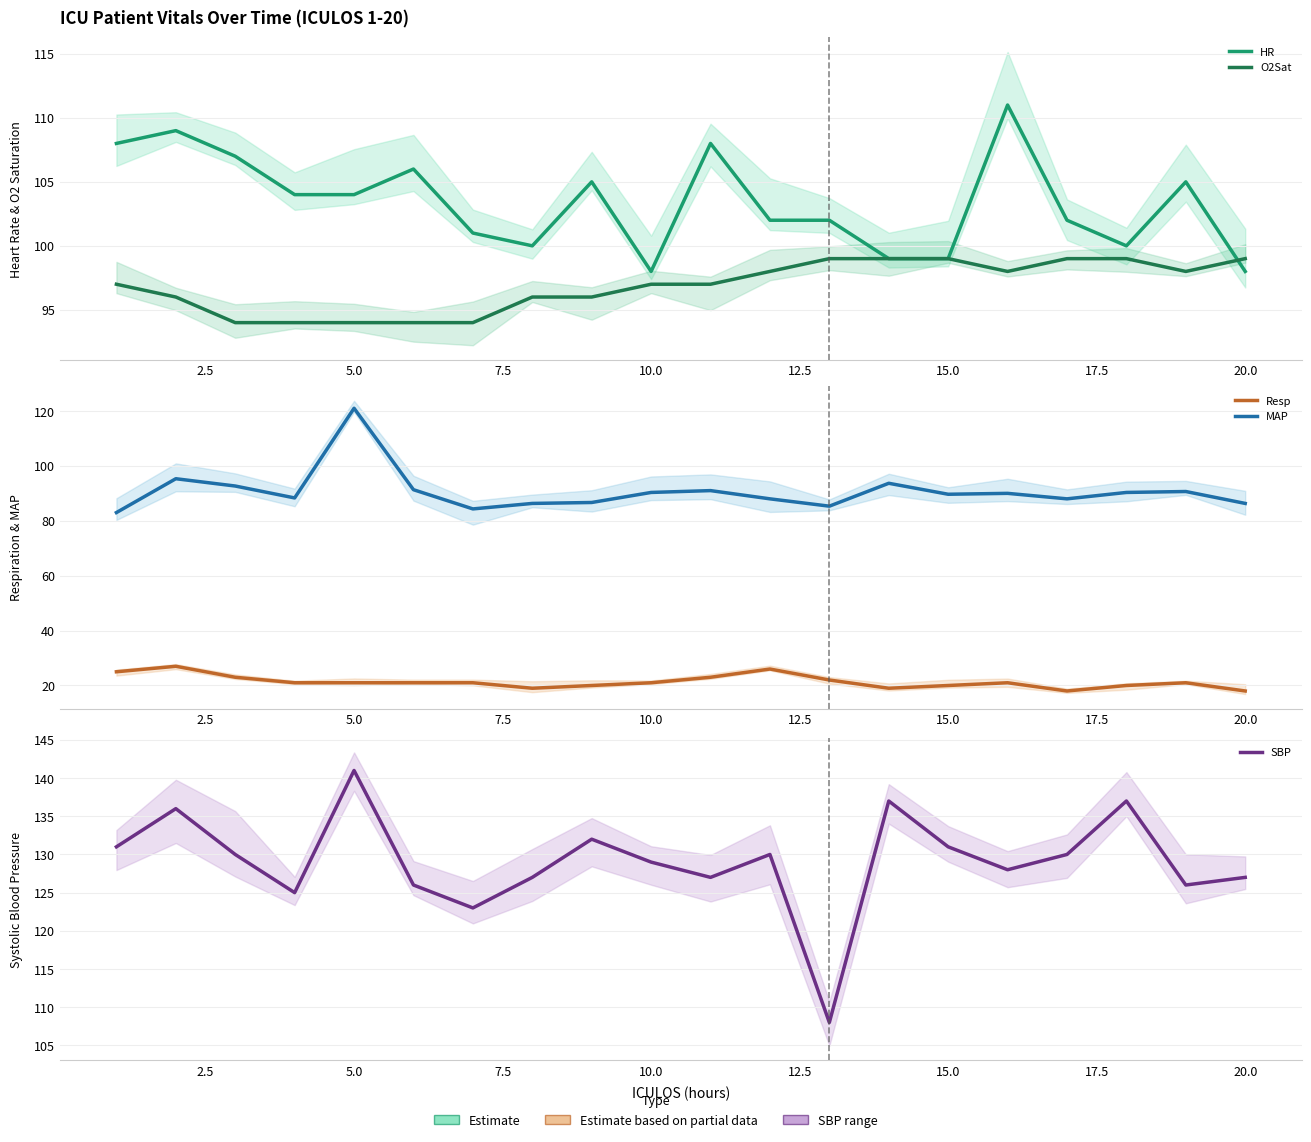

Which series has the largest range (max minus min)?

MAP